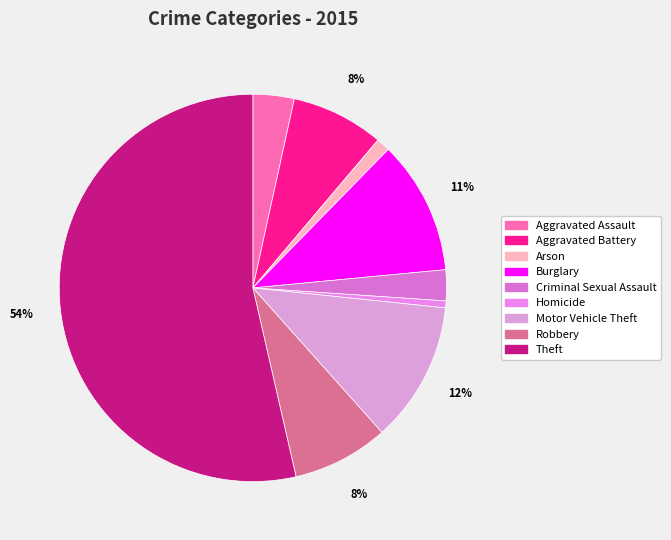

Is it true that Robbery is 1% of the pie?

False